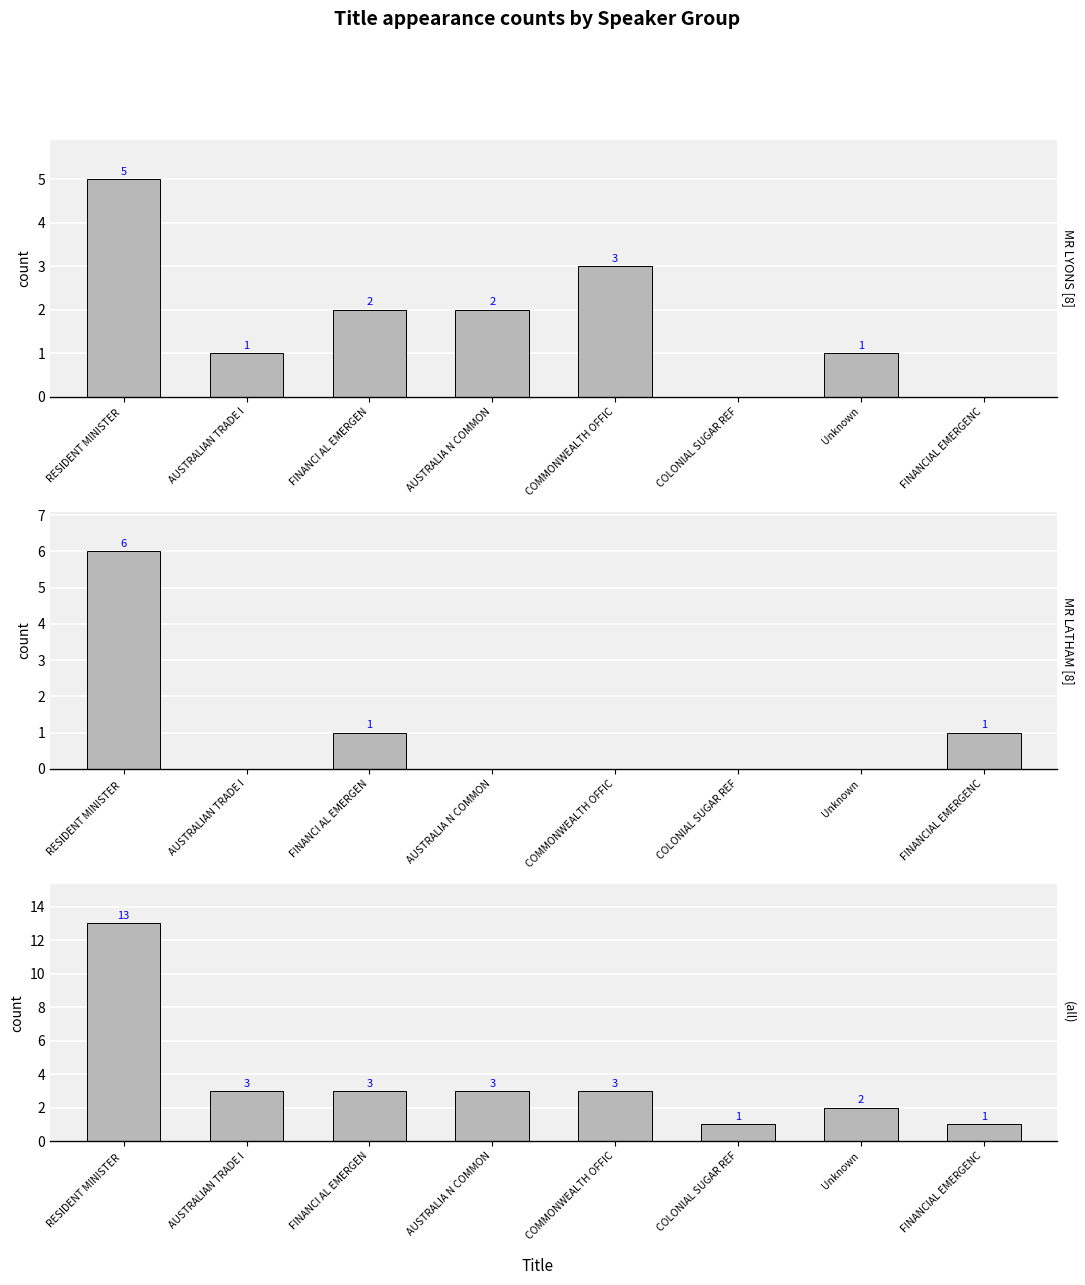

List the series in order of their peak value, highest first.

ALL, MR LATHAM, MR LYONS